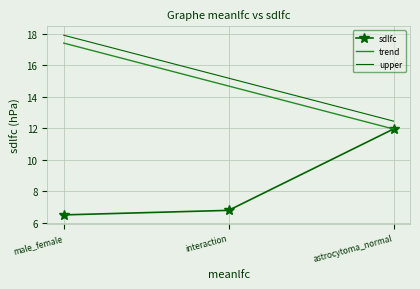

What is the total value across all series at interaction?

36.7